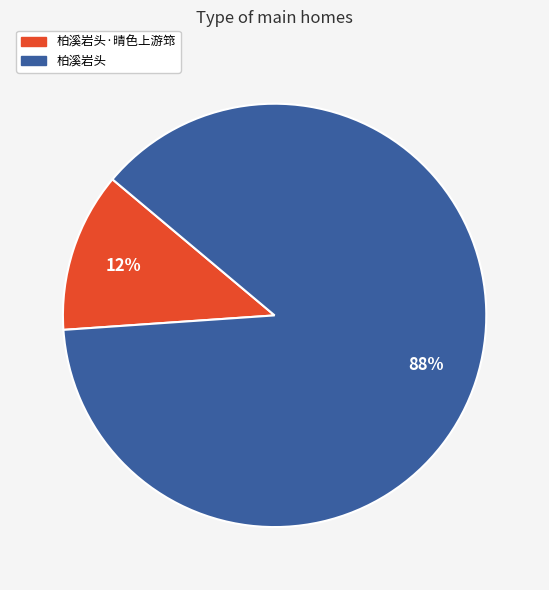

Is there a majority slice in this chart?

Yes